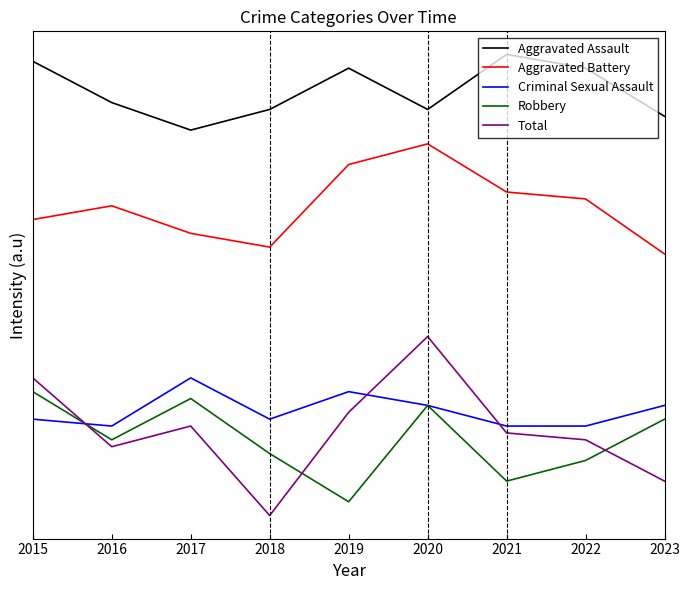

Is this an area chart (filled region under the line)?

No